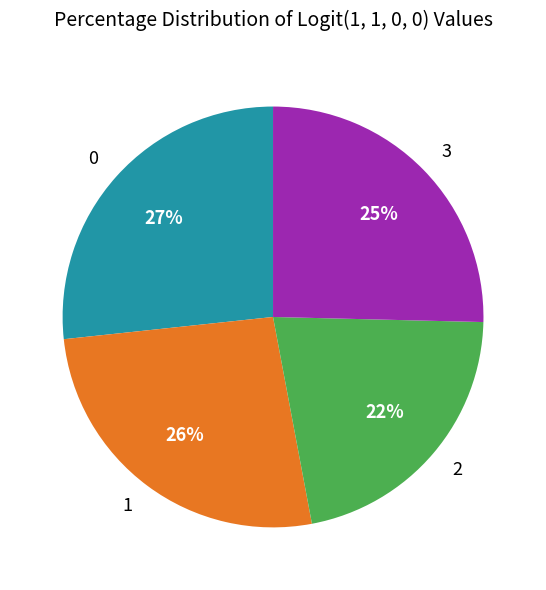

How many segments does this pie chart have?

4